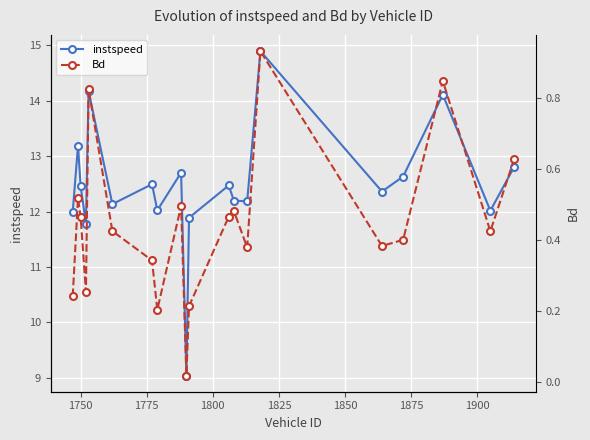

True or false: instspeed and Bd cross at least once.

False